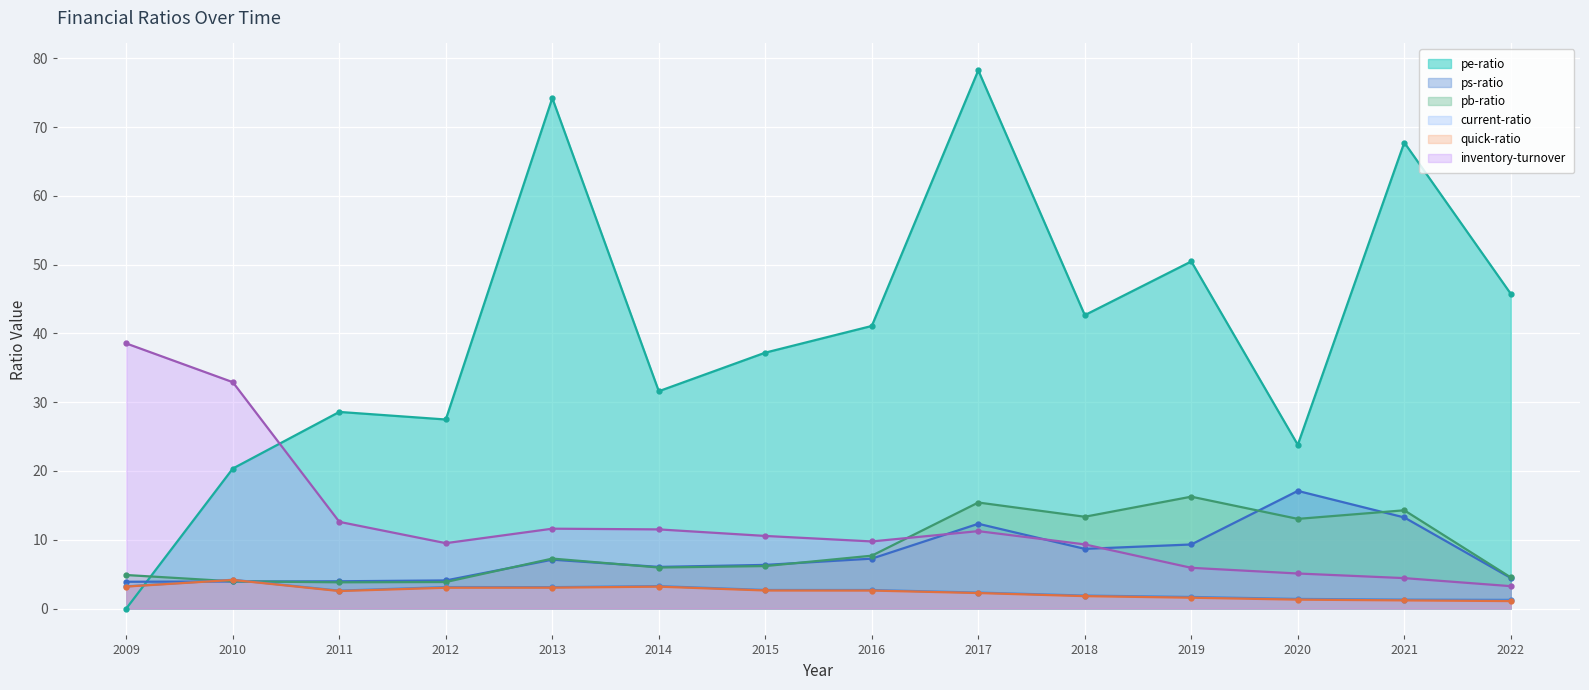

Is the value of pe-ratio at 2010 greater than the value of pb-ratio at 2011?

Yes